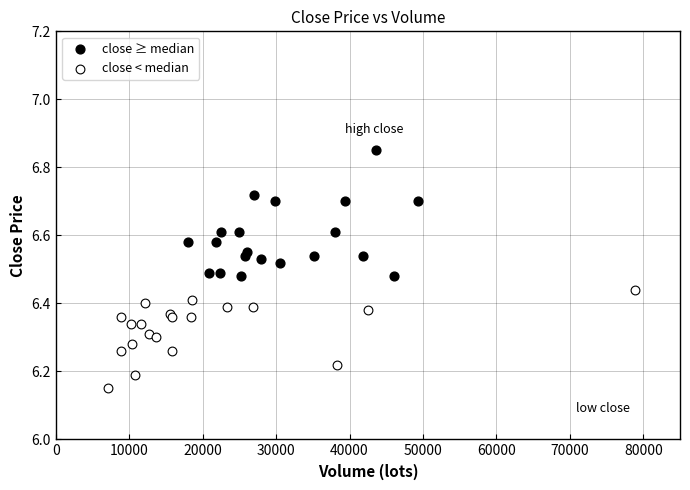

What are all the series names shown in the legend?

close ≥ median, close < median